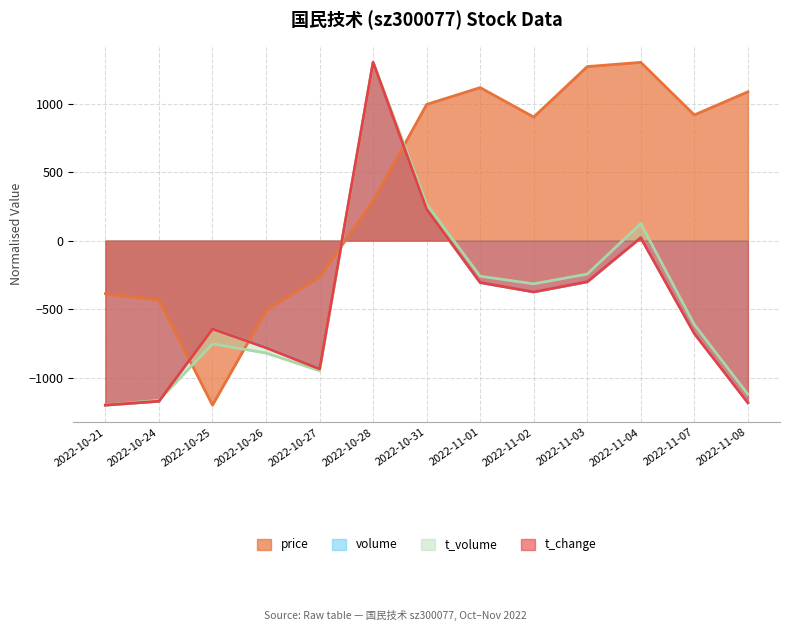

Does the chart display data point markers on the line(s)?

No